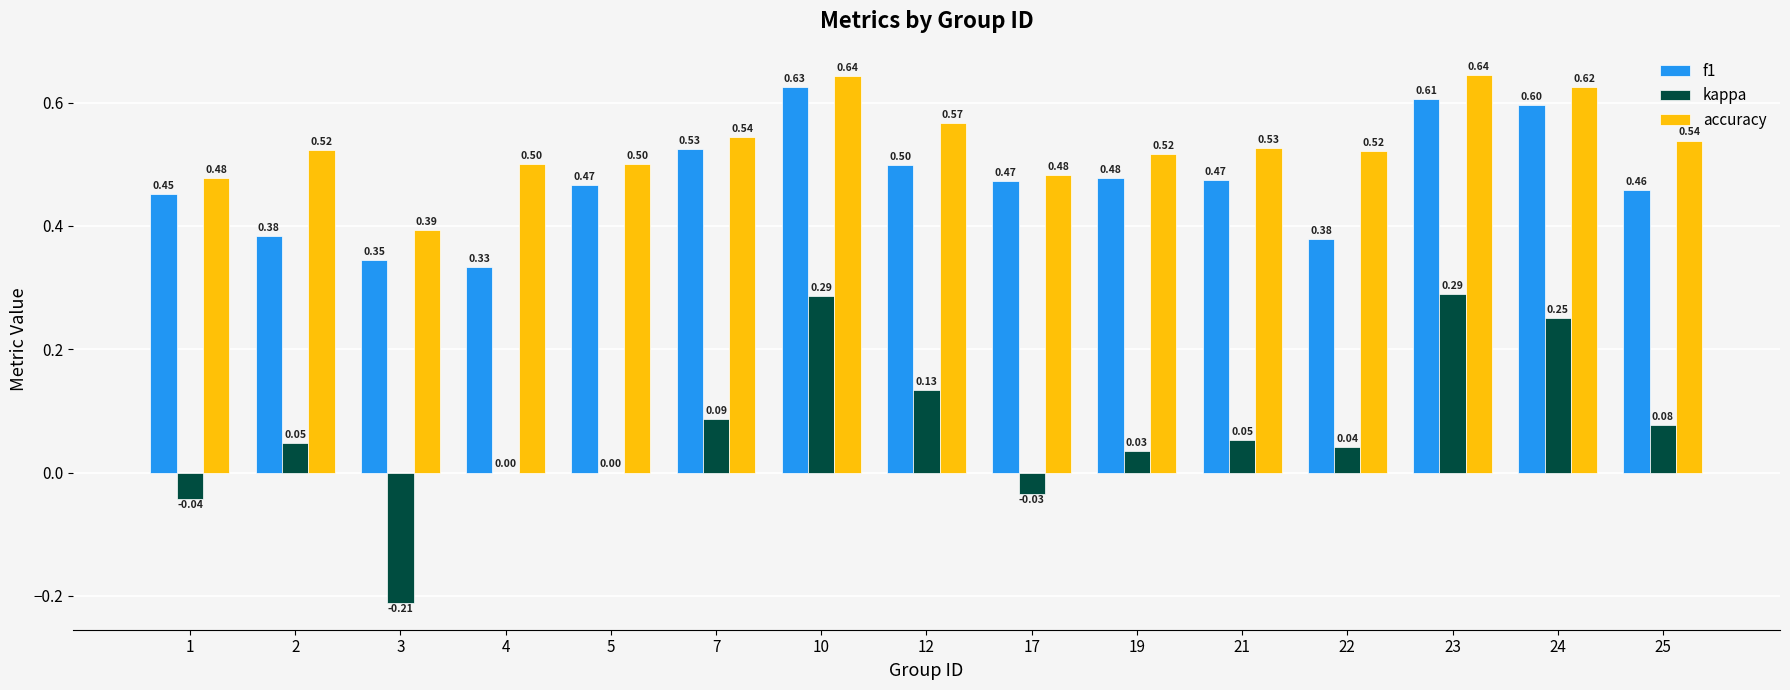

Are the bars grouped side by side (vs. stacked)?

Yes